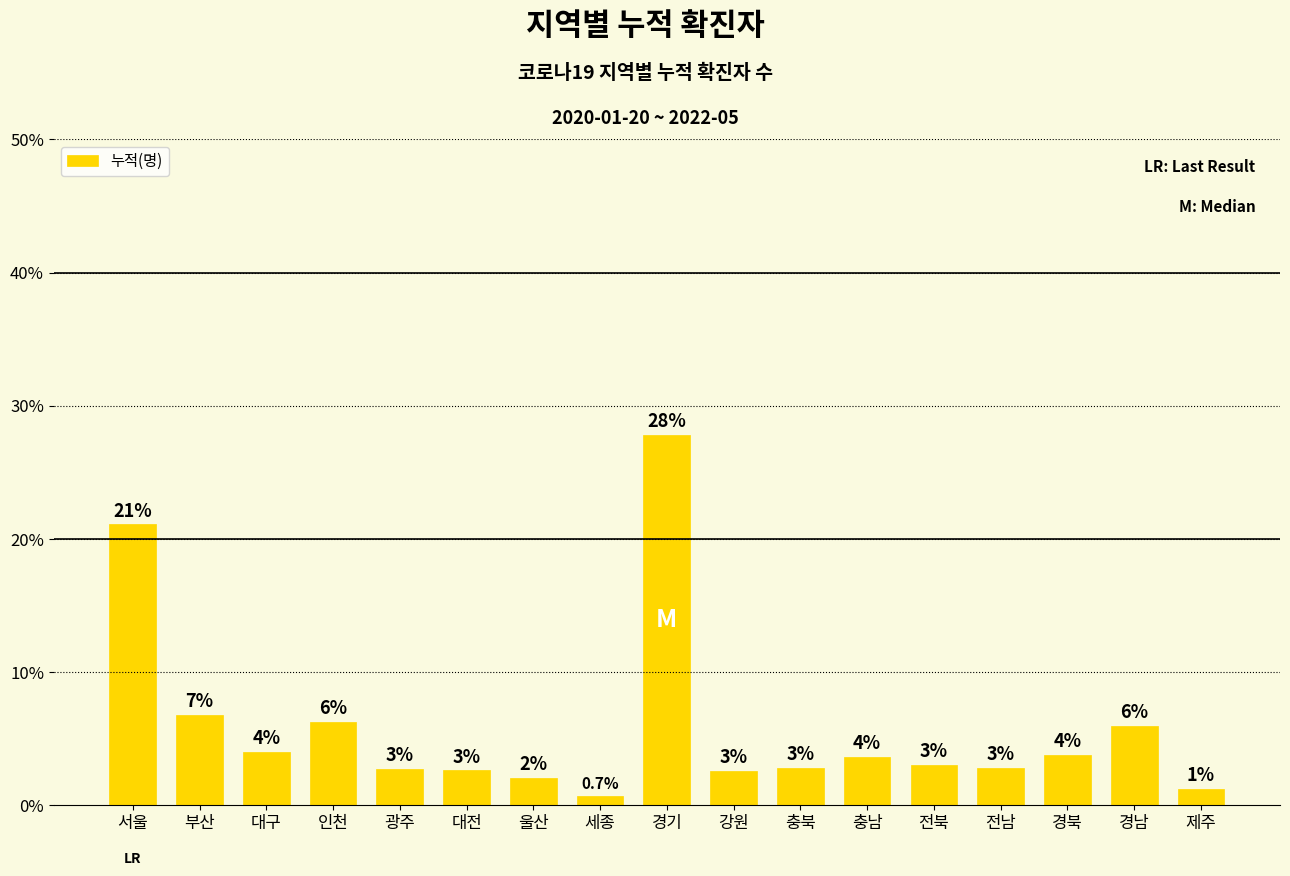

What is the change in value from 부산 to 경기?

+21.0